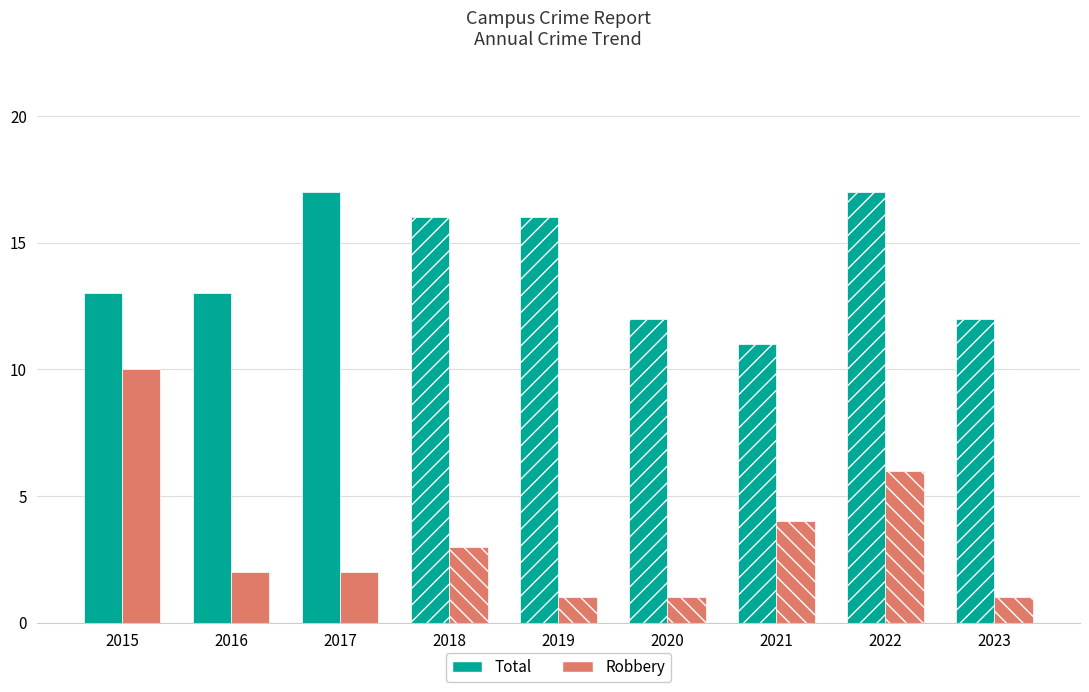

Is it true that Robbery equals 10 at 2015?

True